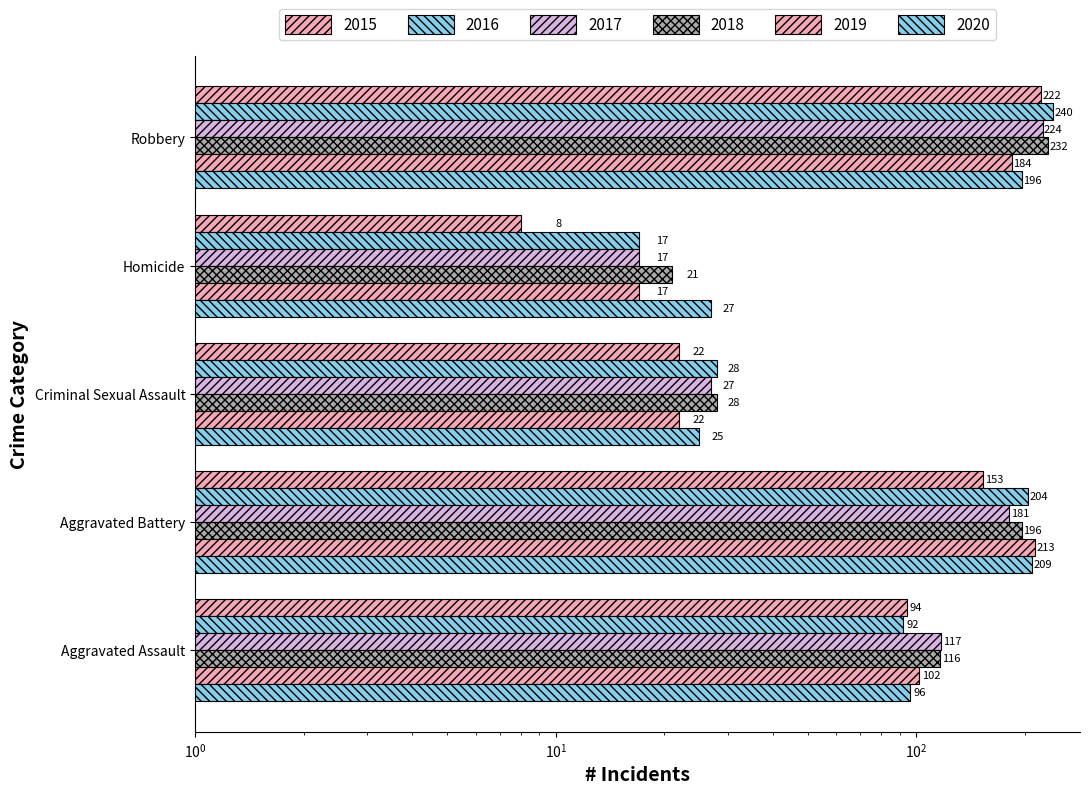

What is the difference between the 2019 values at Robbery and Aggravated Assault?

82